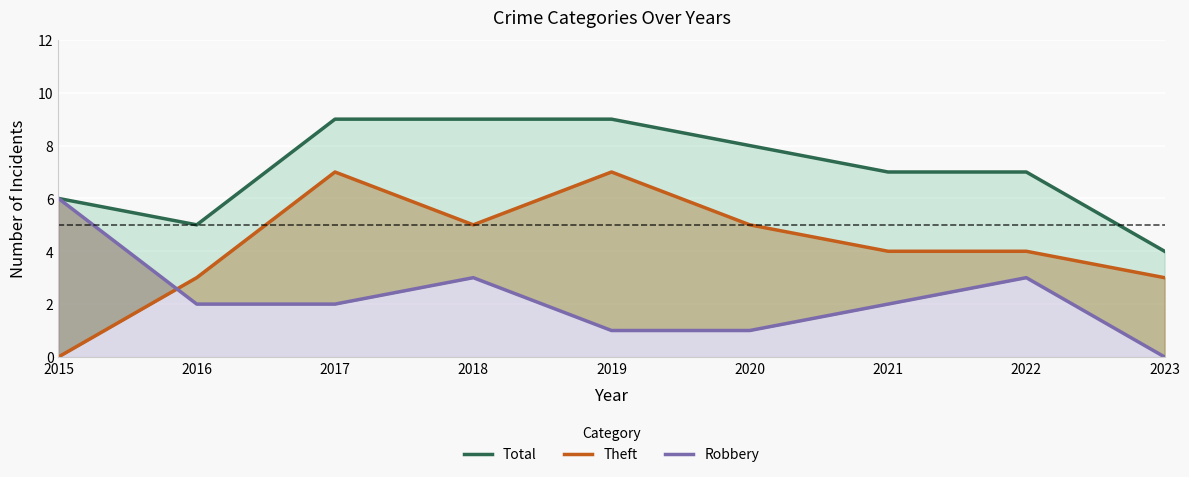

What is the sum of all Theft values?

38